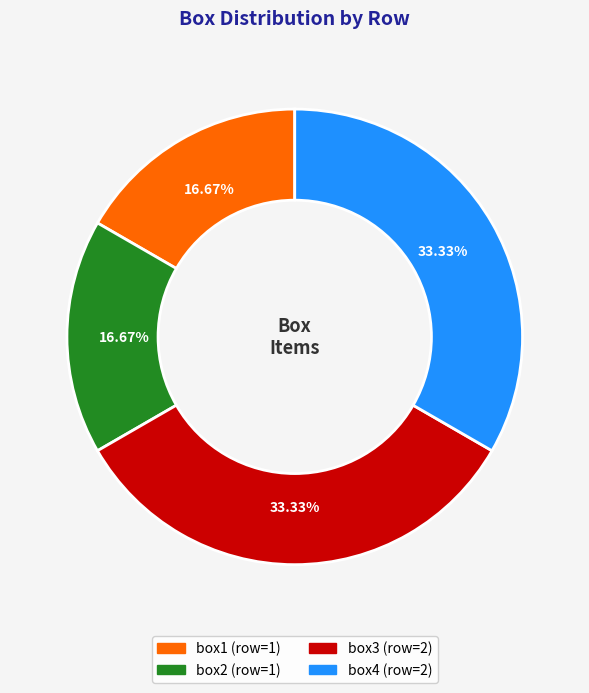

Does box1 represent more than half of the total?

No